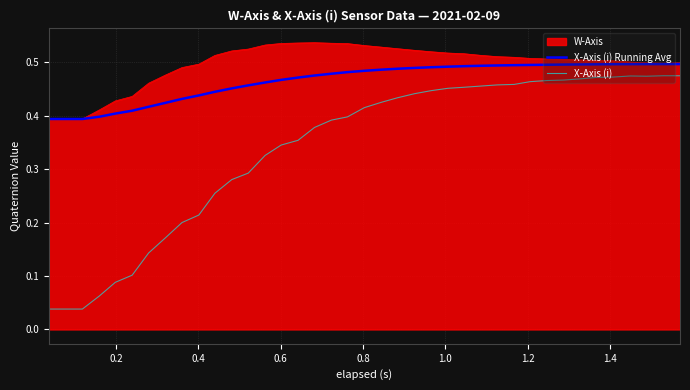

Does the chart have visible grid lines?

Yes